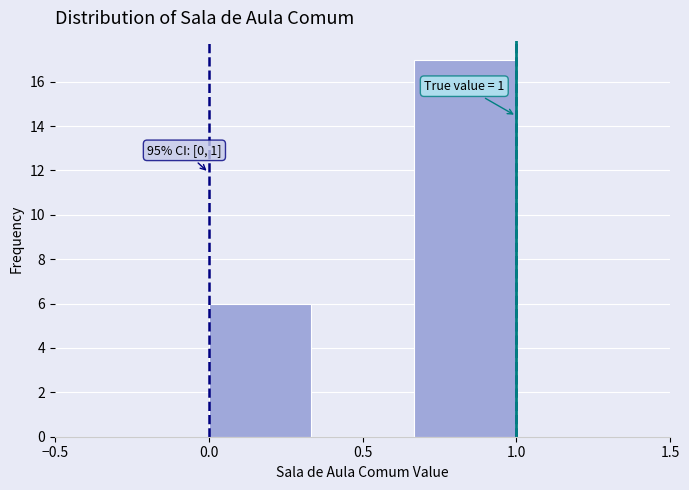

Which range on the x-axis has the tallest bar?

0.65 to 1.00